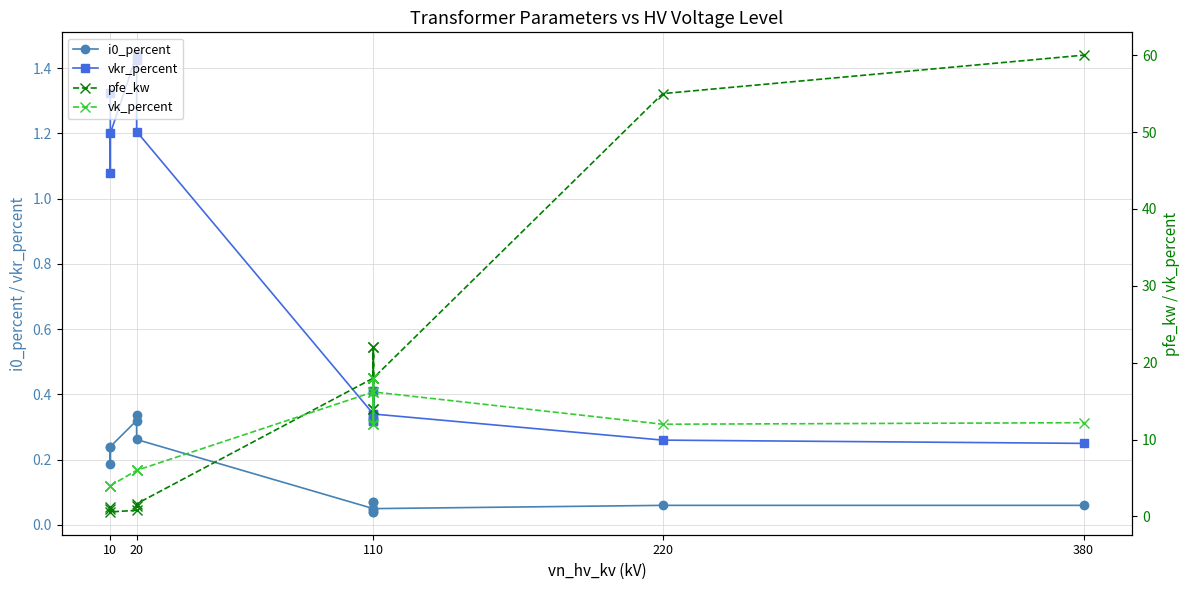

What is the difference between the vk_percent values at 110 and 10?

8.0